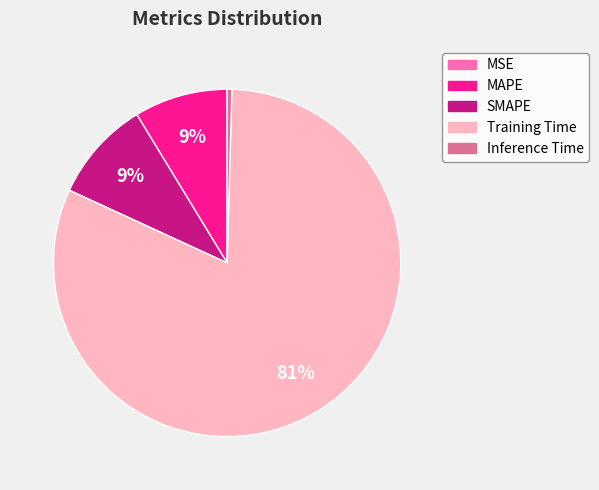

True or false: Inference Time accounts for 0% of the total.

True